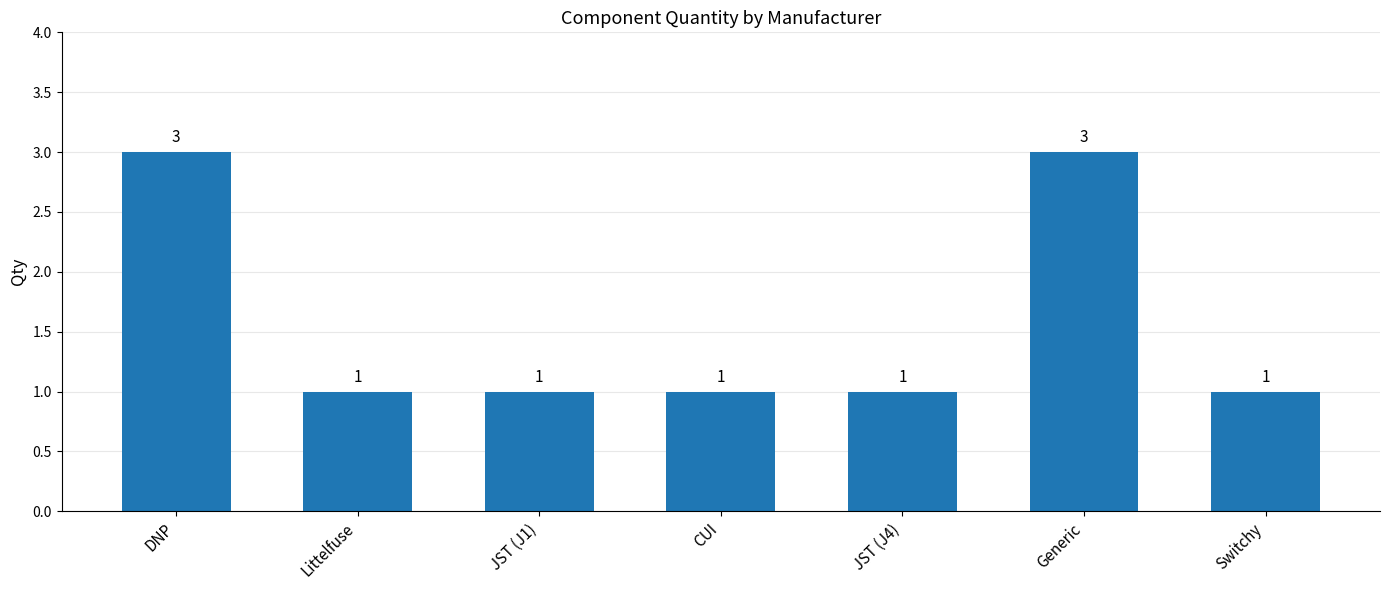

Count the values in the range 1 to 3.

7